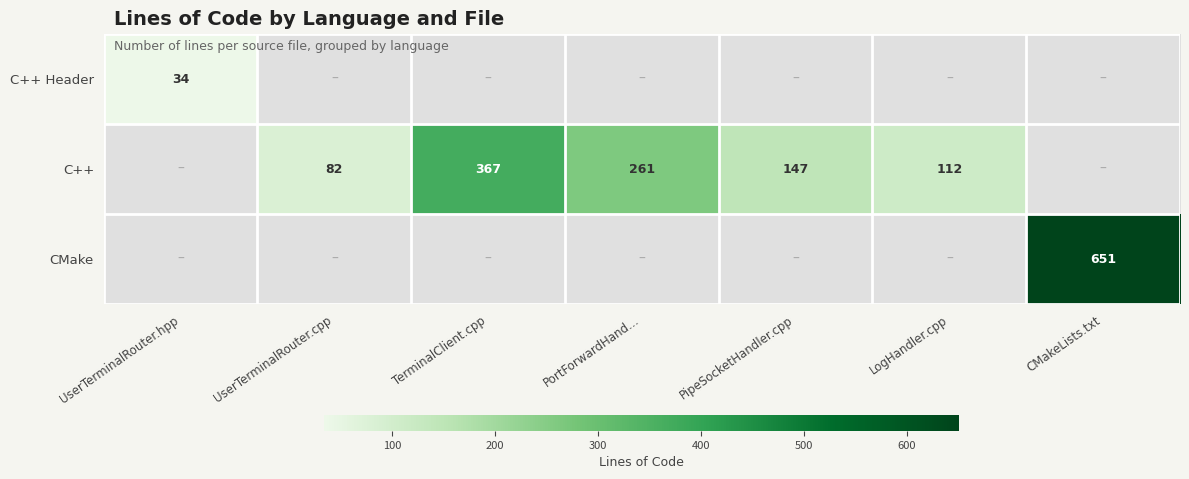

The value of C++ at PipeSocketHandler.cpp is 147. True or false?

True